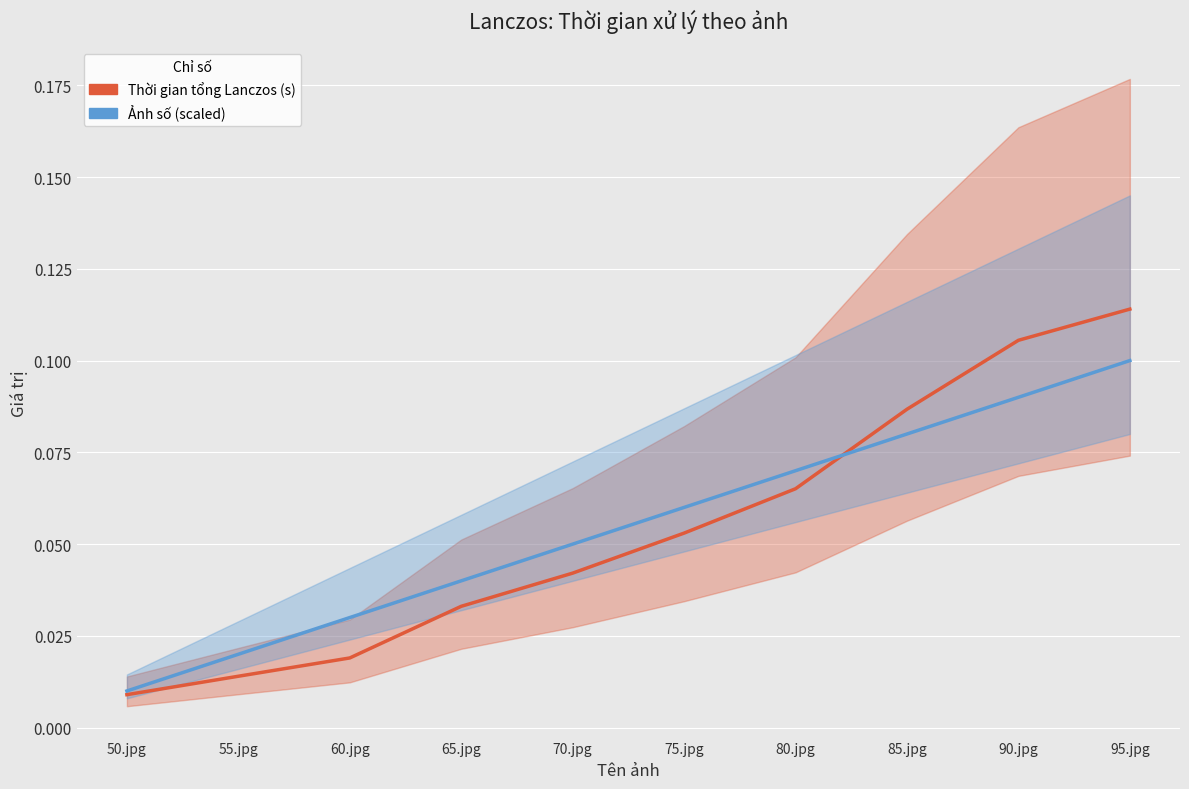

At how many categories does at least one series exceed 0?

10